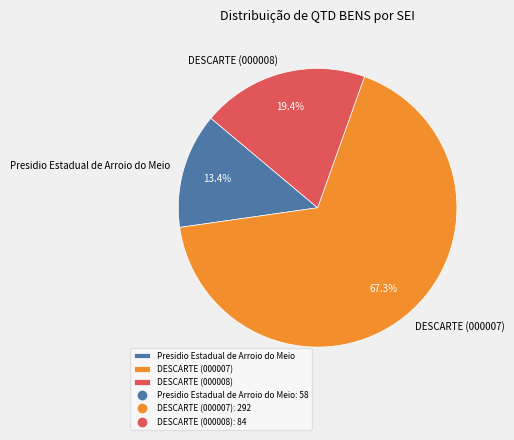

What is the ratio of the value at DESCARTE (000007) to the value at DESCARTE (000008)?

3.5